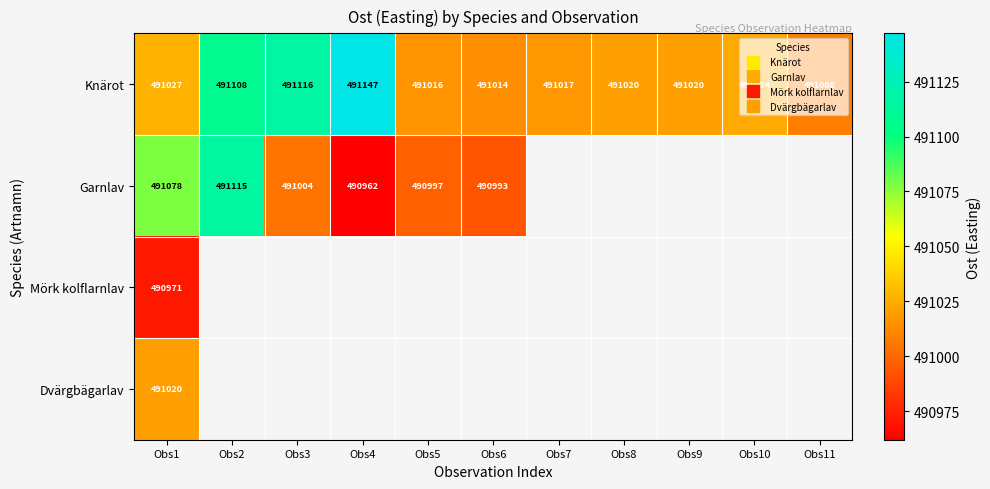

How many values in the Knärot series are below 491020?

4